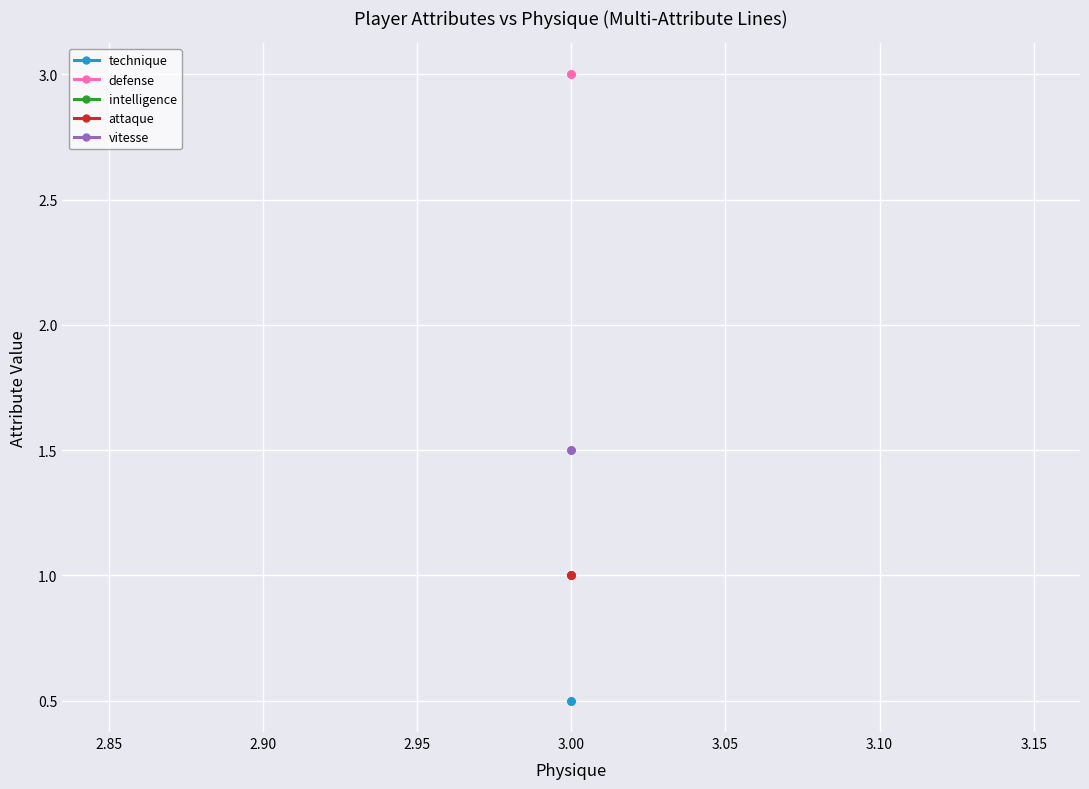

Read the vitesse value at 3.00.

1.5